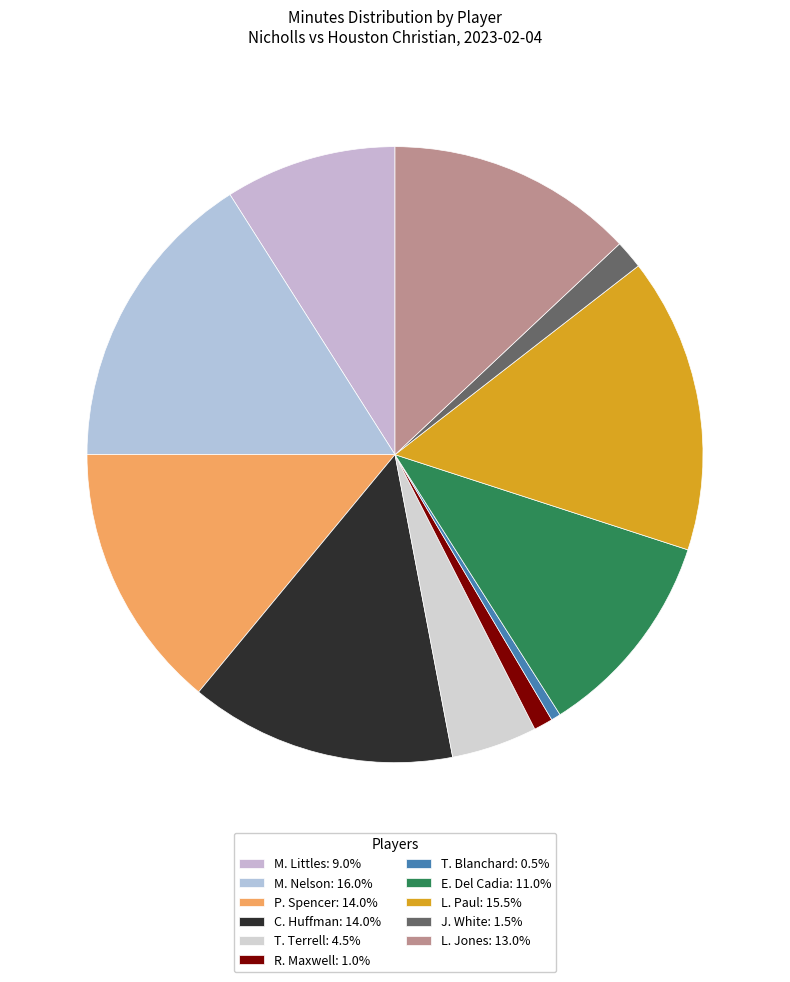

What percentage is the R. Maxwell slice, to the nearest percent?

1%